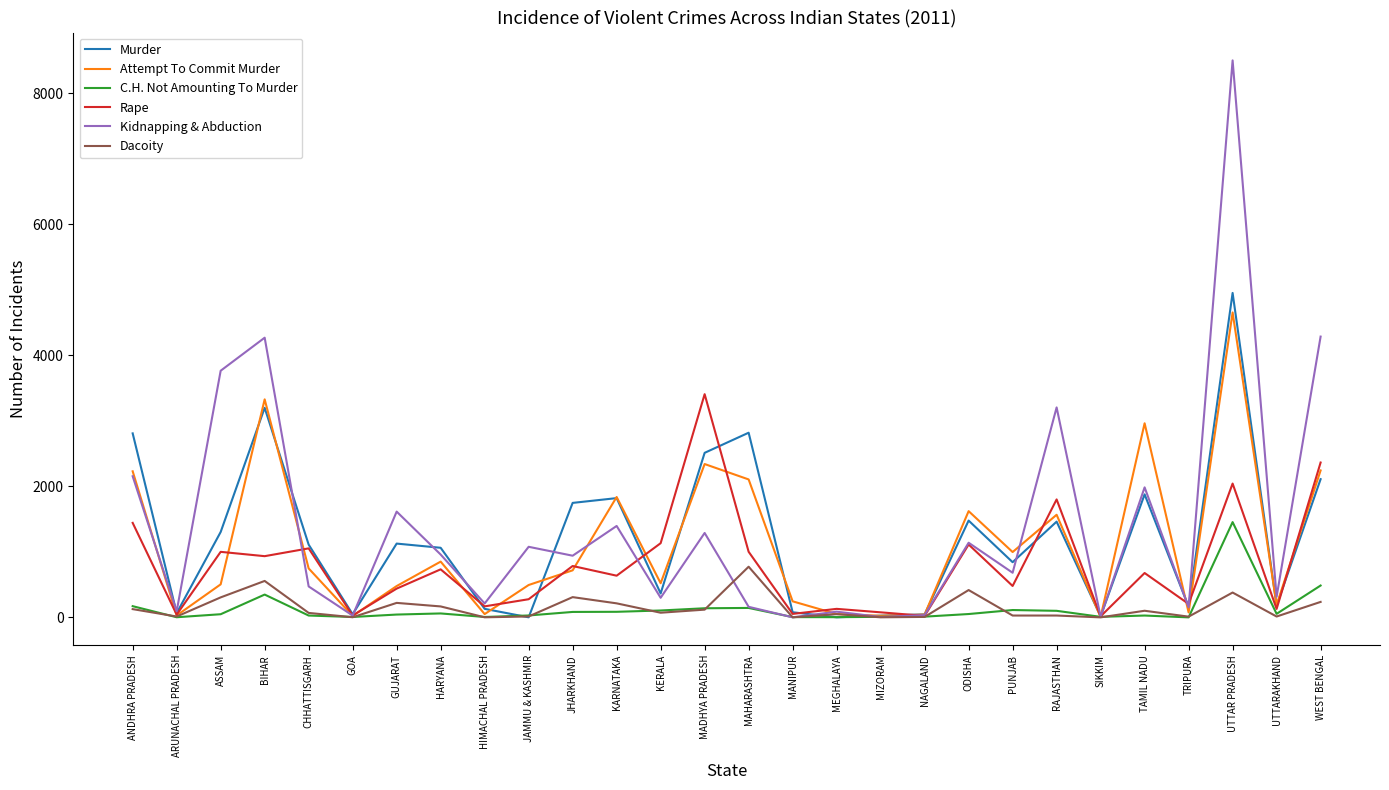

At which category does the chart reach its peak across all series?

UTTAR PRADESH